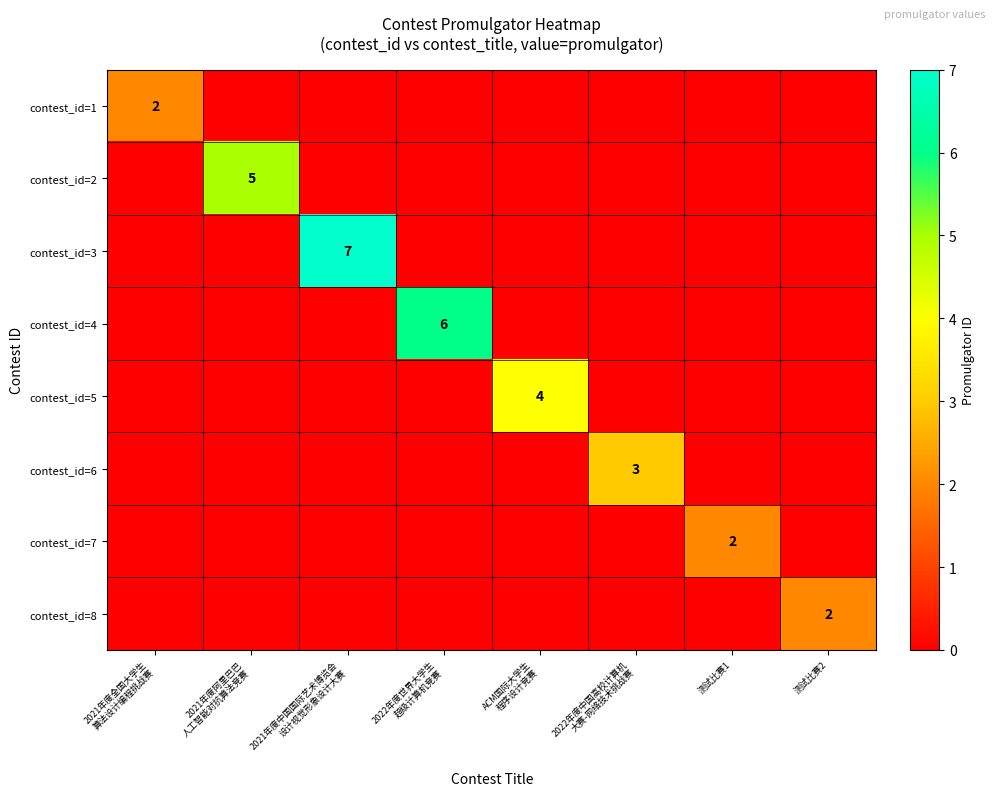

Rank the series at 测试比赛2 from lowest to highest value.

contest_id=1, contest_id=2, contest_id=3, contest_id=4, contest_id=5, contest_id=6, contest_id=7, contest_id=8